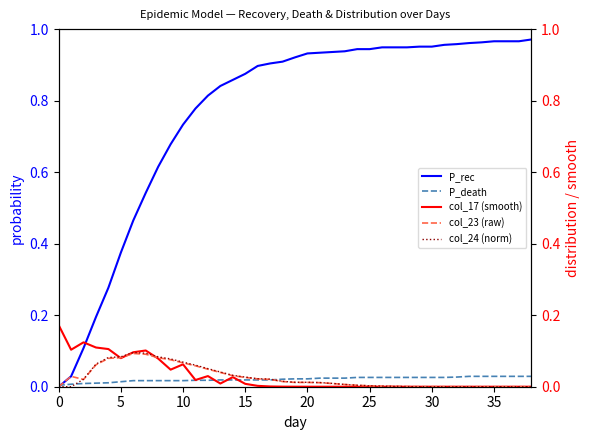

What is the total value across all series at 18?

1.0